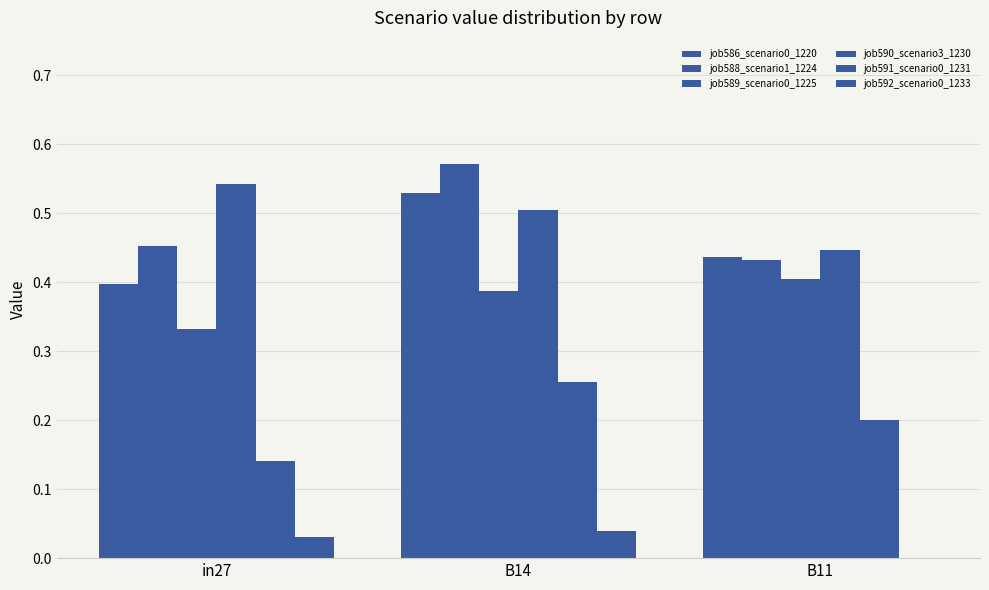

Count the number of categories in the chart.

3